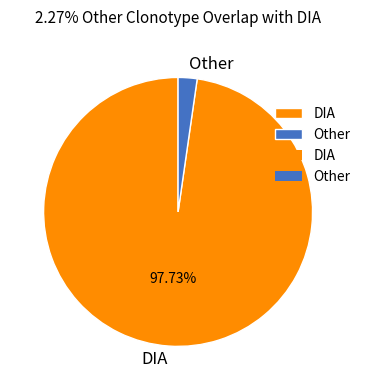

Rank the categories by value from highest to lowest.

DIA, Other